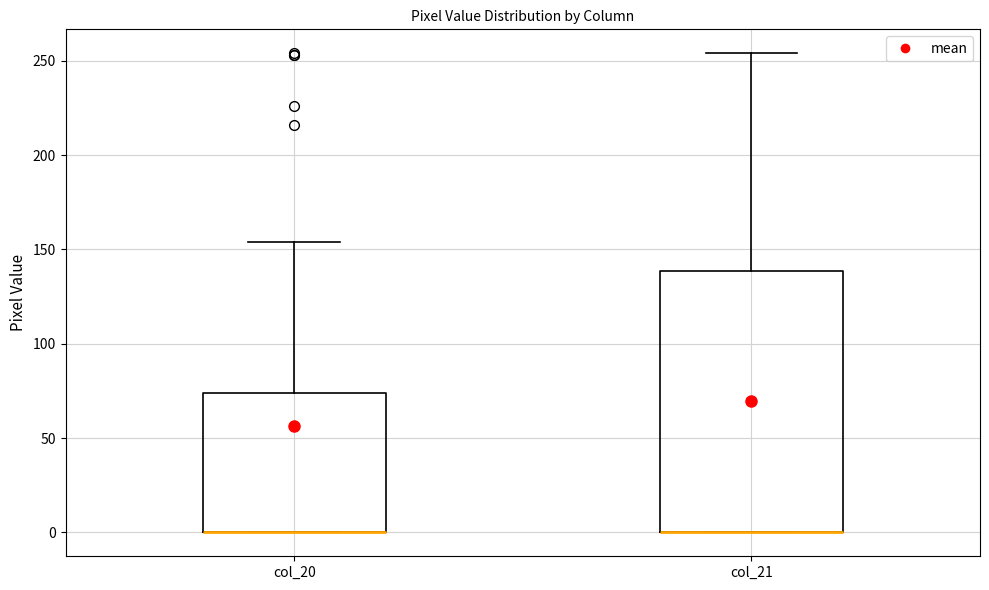

Where is the upper edge of the box for col_21 on the y-axis? The values are not printed on the chart, so give them approximately, as read against the axis.

140